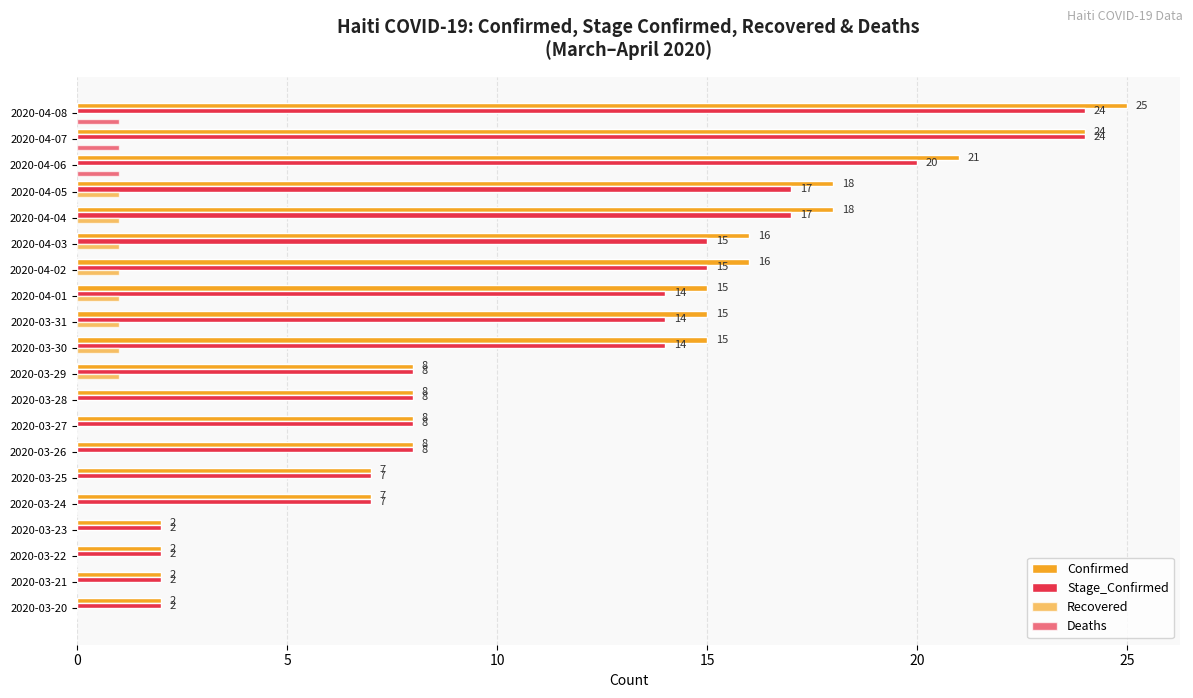

What is the maximum value shown in the chart?

25